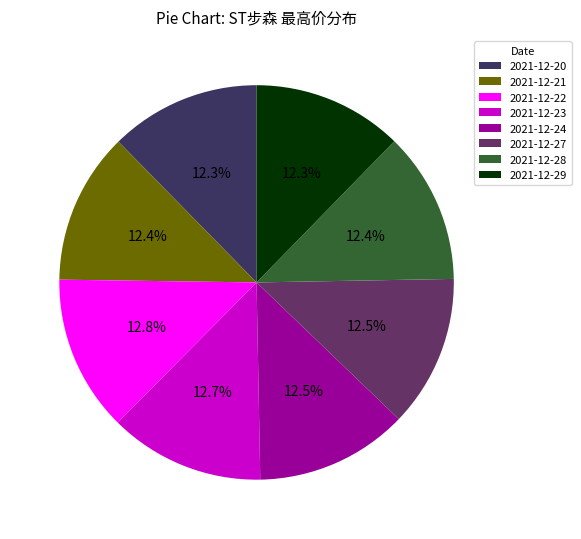

Does 2021-12-20 represent more than half of the total?

No